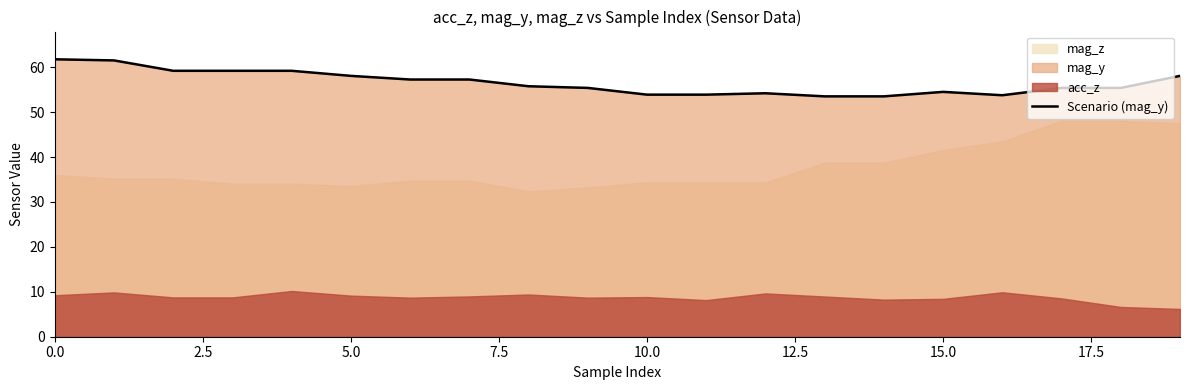

True or false: Scenario (mag_y) has a value of 61.8 at 0.0.

True